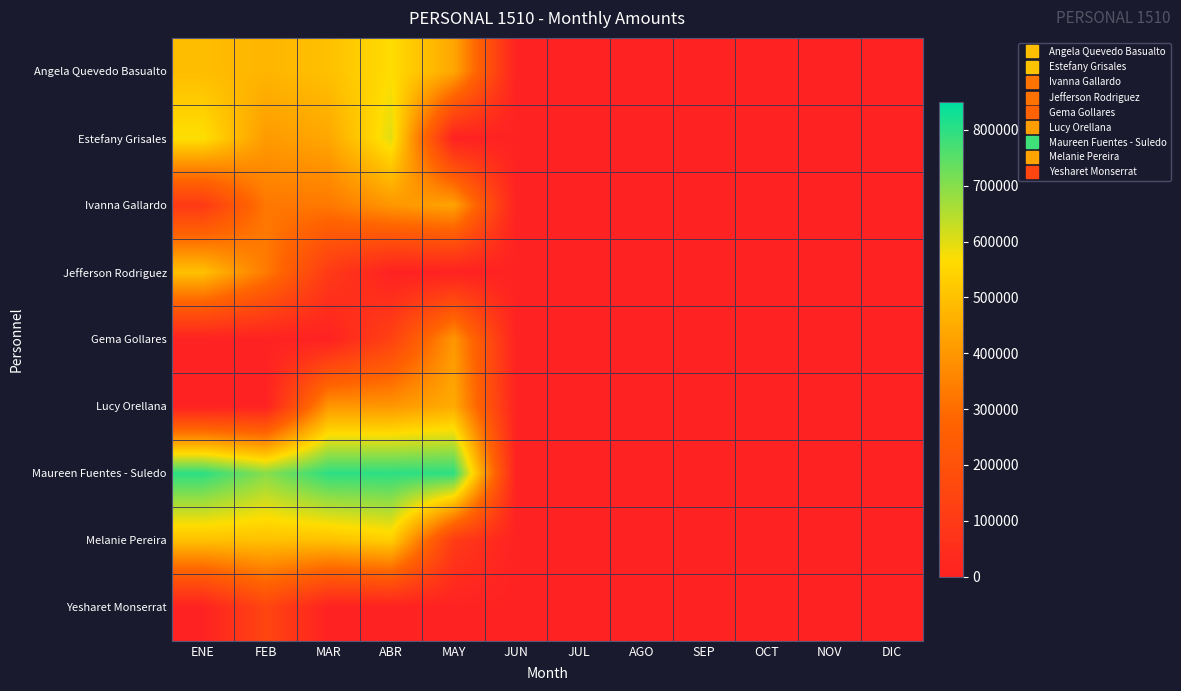

Reading left to right, extract all data points from this chart.

Angela Quevedo Basualto: ENE=490000	FEB=473000	MAR=500000	ABR=565792	MAY=438113	JUN=0	JUL=0	AGO=0	SEP=0	OCT=0	NOV=0	DIC=0
Estefany Grisales: ENE=573000	FEB=408251	MAR=438251	ABR=600000	MAY=0	JUN=0	JUL=0	AGO=0	SEP=0	OCT=0	NOV=0	DIC=0
Ivanna Gallardo: ENE=100000	FEB=326250	MAR=326500	ABR=400000	MAY=430000	JUN=0	JUL=0	AGO=0	SEP=0	OCT=0	NOV=0	DIC=0
Jefferson Rodriguez: ENE=500000	FEB=333000	MAR=101889	ABR=0	MAY=0	JUN=0	JUL=0	AGO=0	SEP=0	OCT=0	NOV=0	DIC=0
Gema Gollares: ENE=0	FEB=0	MAR=0	ABR=136000	MAY=400000	JUN=0	JUL=0	AGO=0	SEP=0	OCT=0	NOV=0	DIC=0
Lucy Orellana: ENE=0	FEB=0	MAR=400000	ABR=400000	MAY=450000	JUN=0	JUL=0	AGO=0	SEP=0	OCT=0	NOV=0	DIC=0
Maureen Fuentes - Suledo: ENE=800000	FEB=700000	MAR=800000	ABR=800000	MAY=800000	JUN=0	JUL=0	AGO=0	SEP=0	OCT=0	NOV=0	DIC=0
Melanie Pereira: ENE=500000	FEB=500000	MAR=500000	ABR=532896	MAY=108224	JUN=0	JUL=0	AGO=0	SEP=0	OCT=0	NOV=0	DIC=0
Yesharet Monserrat: ENE=0	FEB=150000	MAR=0	ABR=0	MAY=0	JUN=0	JUL=0	AGO=0	SEP=0	OCT=0	NOV=0	DIC=0